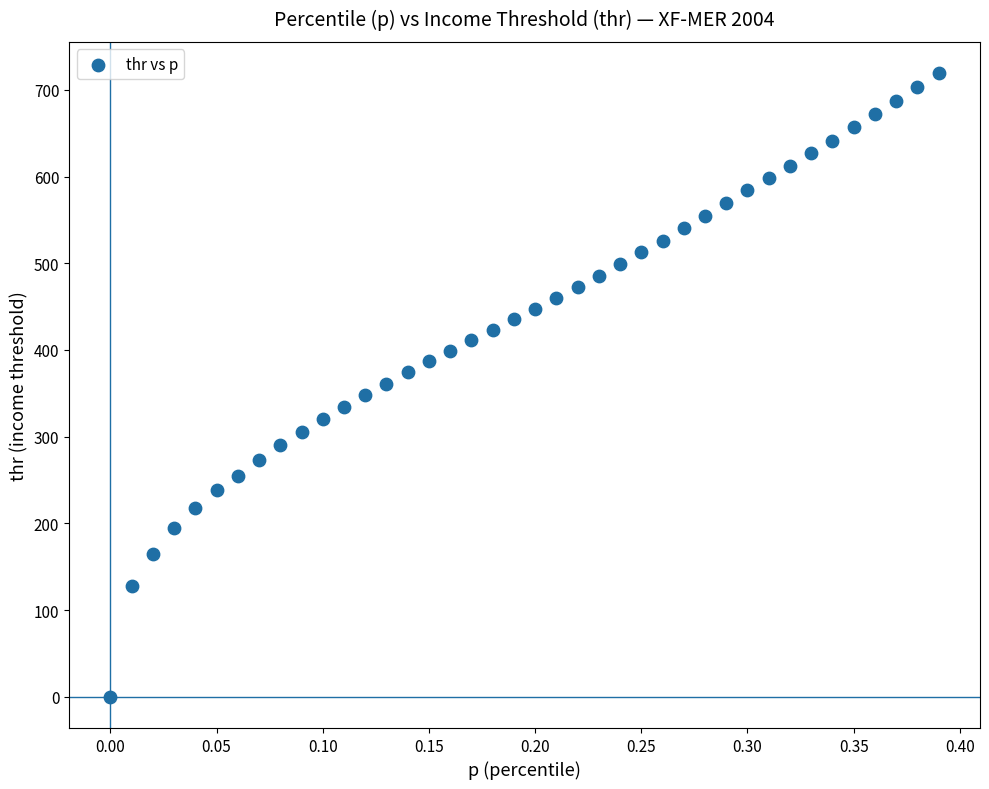

What is the range of Y values (max minus min)?

719.3